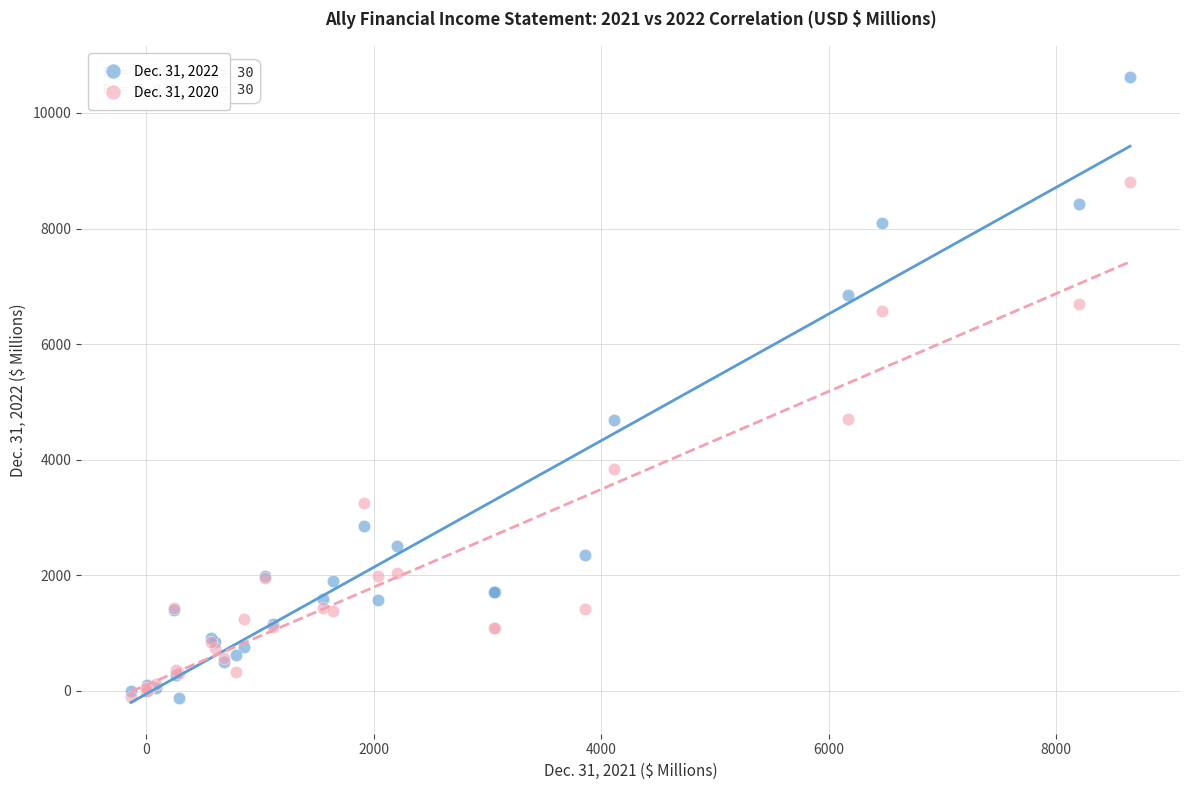

Which series contains the highest Y value?

Dec. 31, 2022